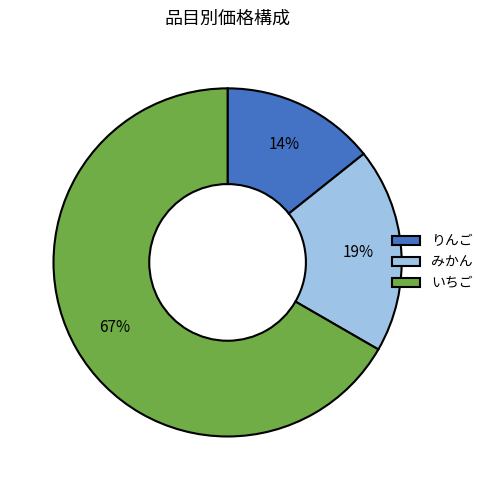

To the nearest percent, what portion does りんご represent?

14%